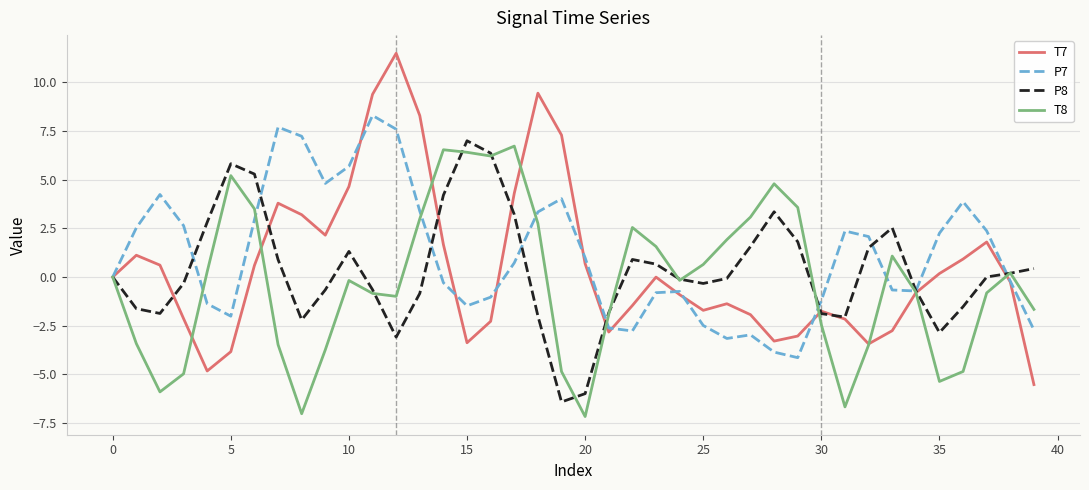

List the series in order of their overall mean, highest first.

P7, T7, P8, T8